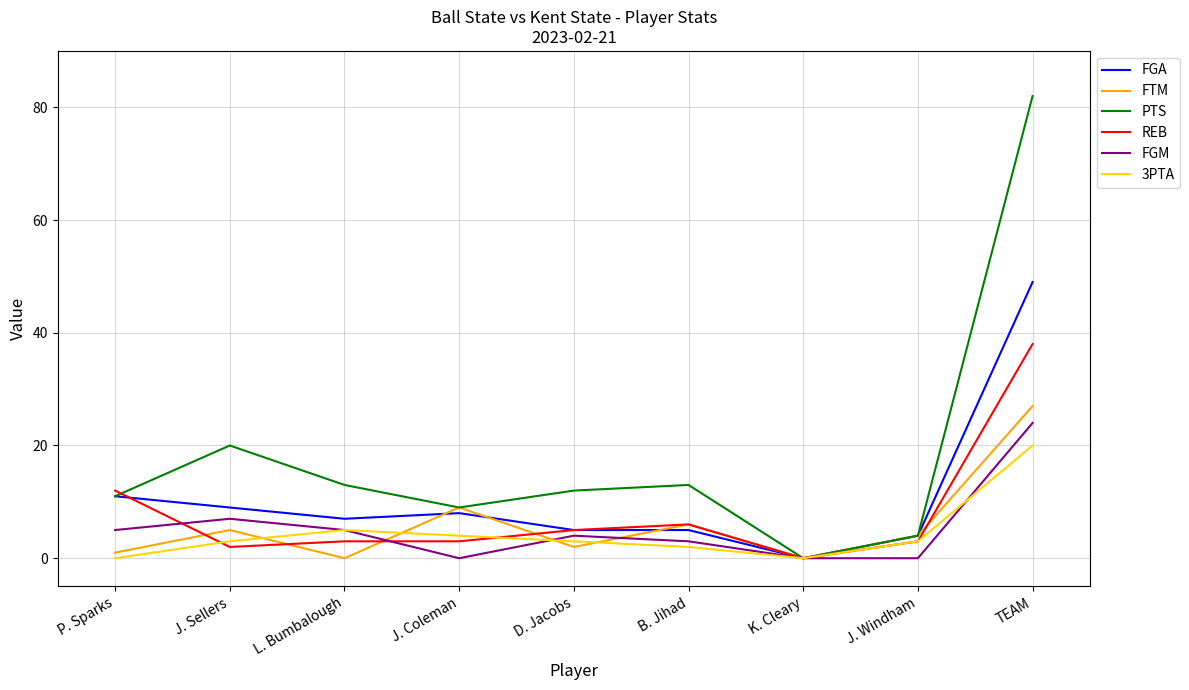

What is the spread (max minus min) of values at J. Sellers?

18